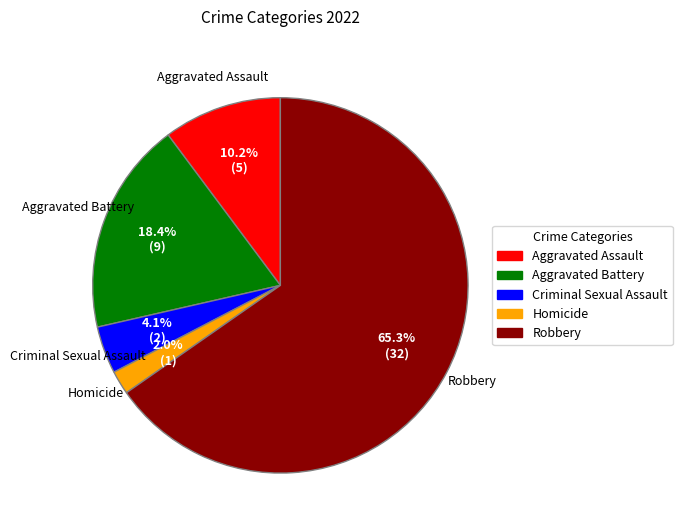

What is the total percentage of Criminal Sexual Assault and Robbery?

69.4%